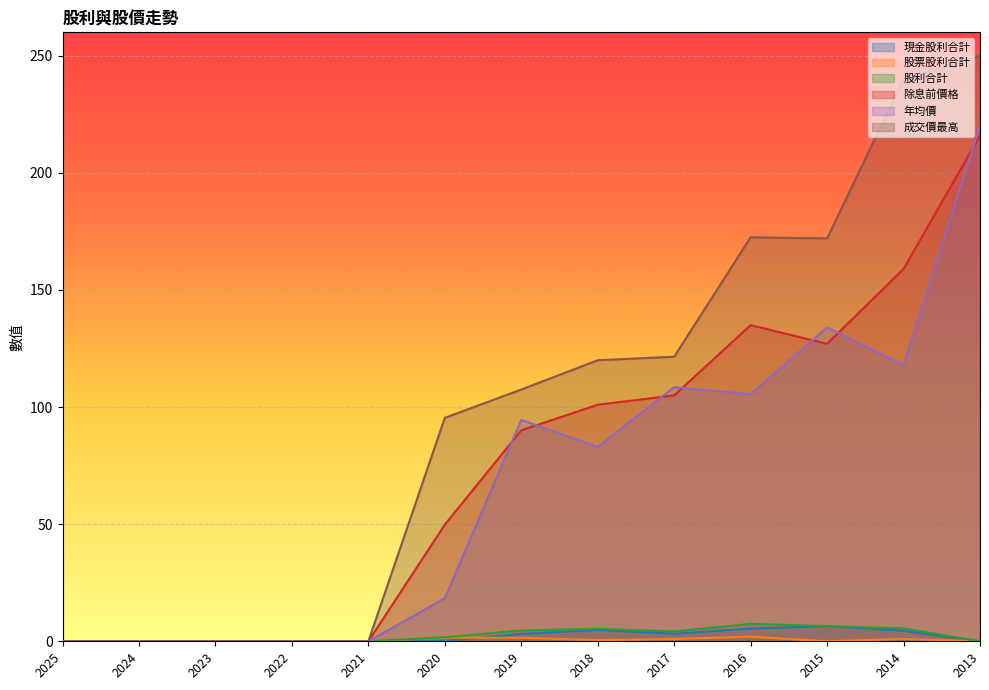

What is the highest value of the 現金股利合計 series?

6.5